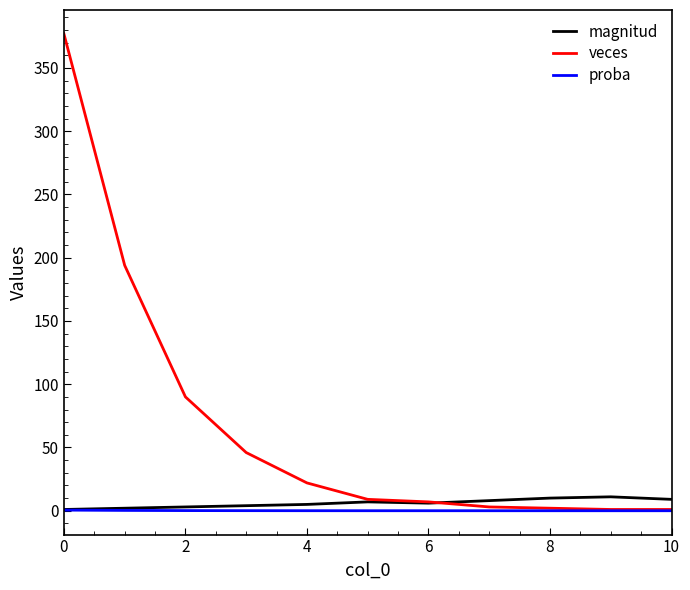

Which series has the largest range (max minus min)?

veces